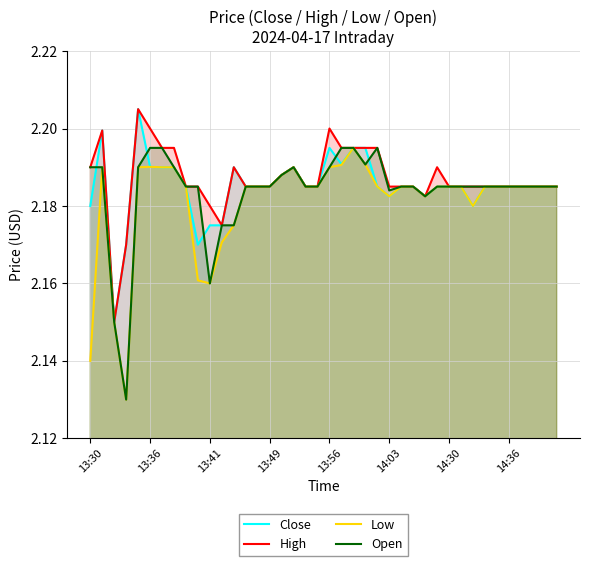

Is it true that Low equals 2.1 at 13:30?

True